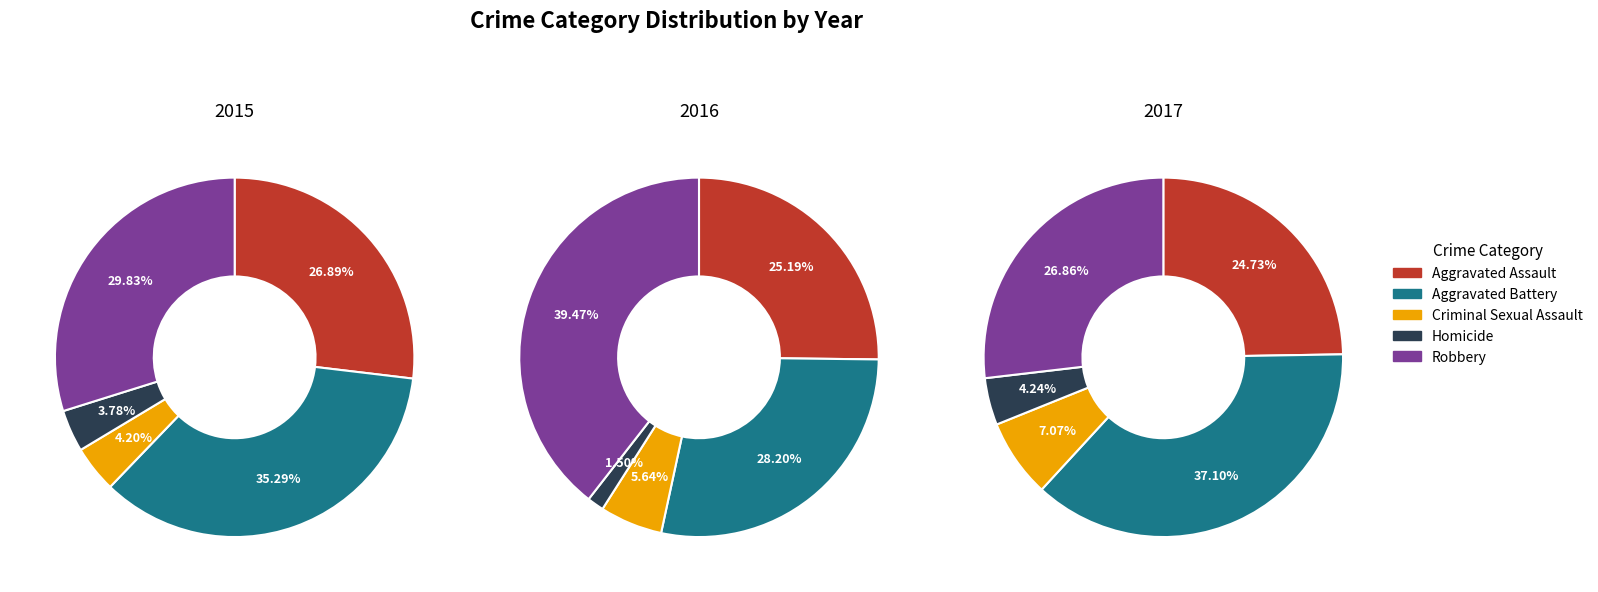

Does Homicide account for over 50% of the chart?

No